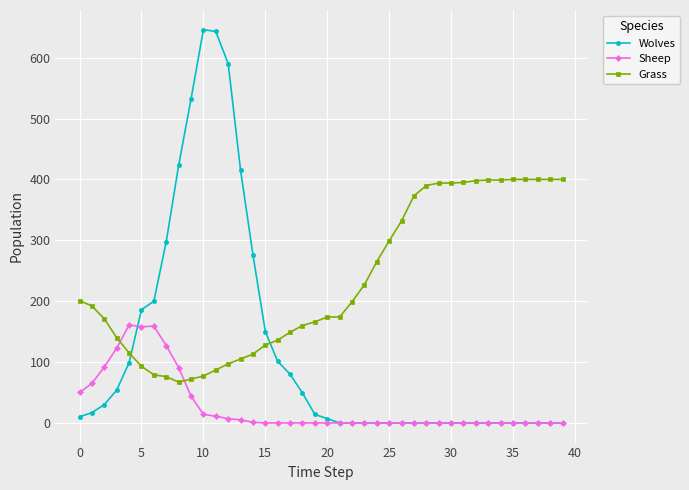

Which series has the widest spread of values?

Wolves